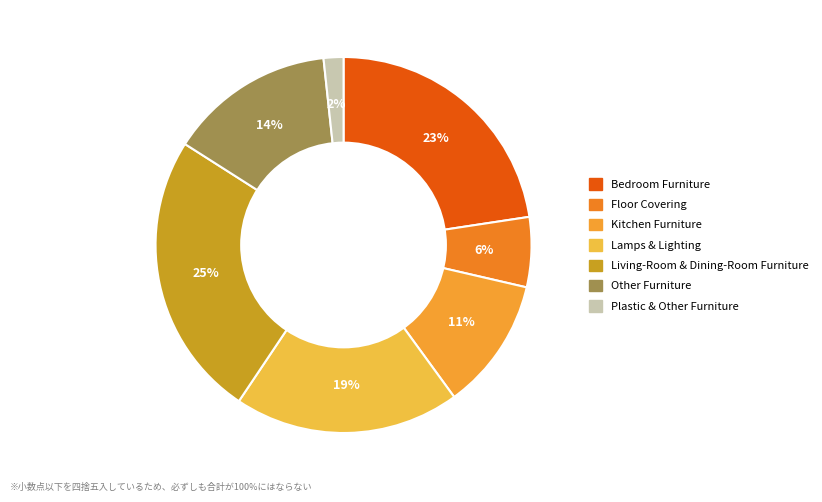

What is the largest slice in the pie chart?

Living-Room & Dining-Room Furniture